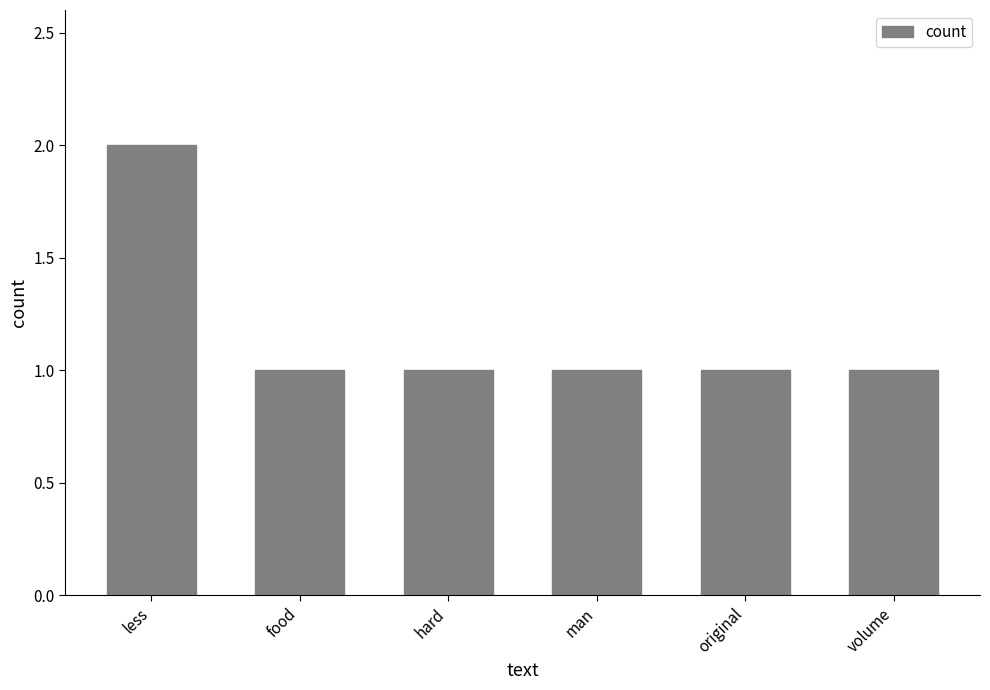

What is the label of the 5th bar from the right?

food